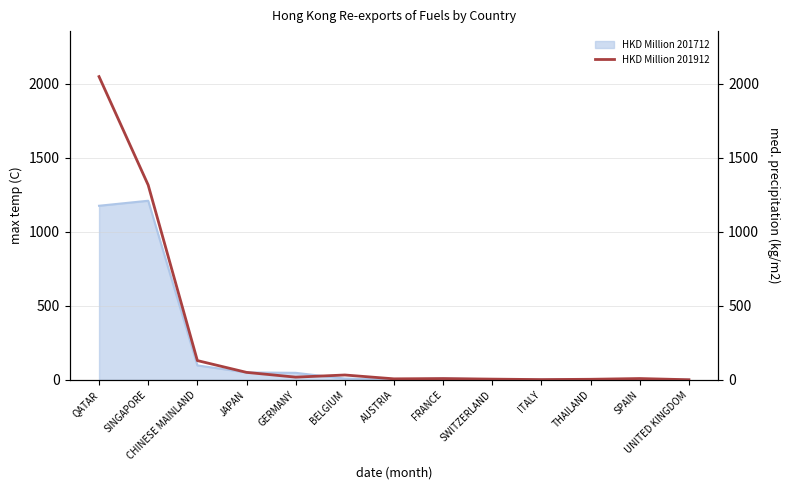

Is it true that the value at SWITZERLAND is 5.0?

True